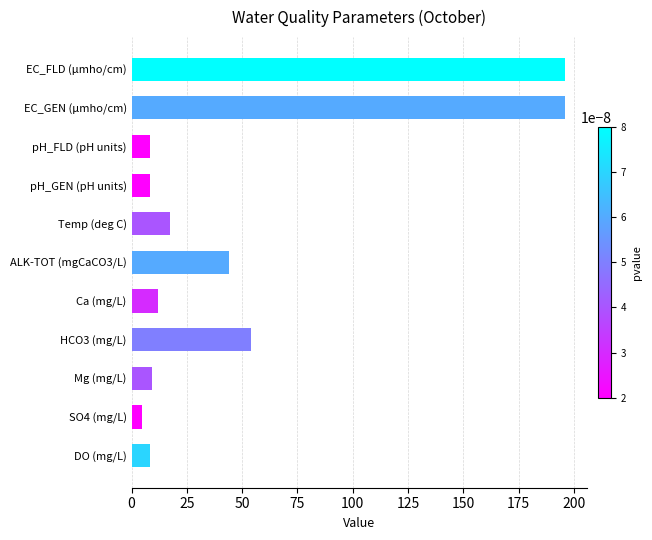

What is the change in value from ALK-TOT (mgCaCO3/L) to HCO3 (mg/L)?

+10.0